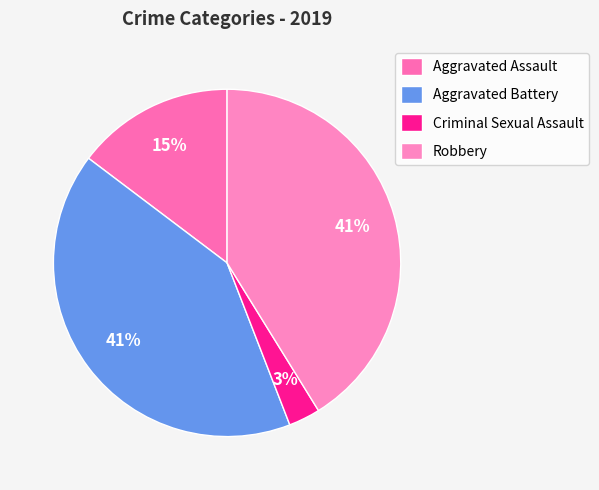

How many slices are in this pie chart?

4